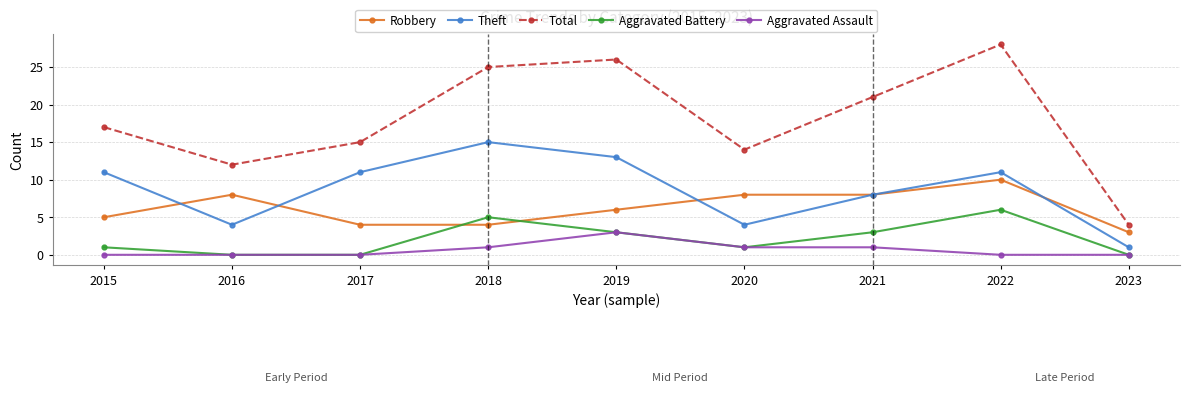

What is the difference between the Robbery values at 2023 and 2019?

3